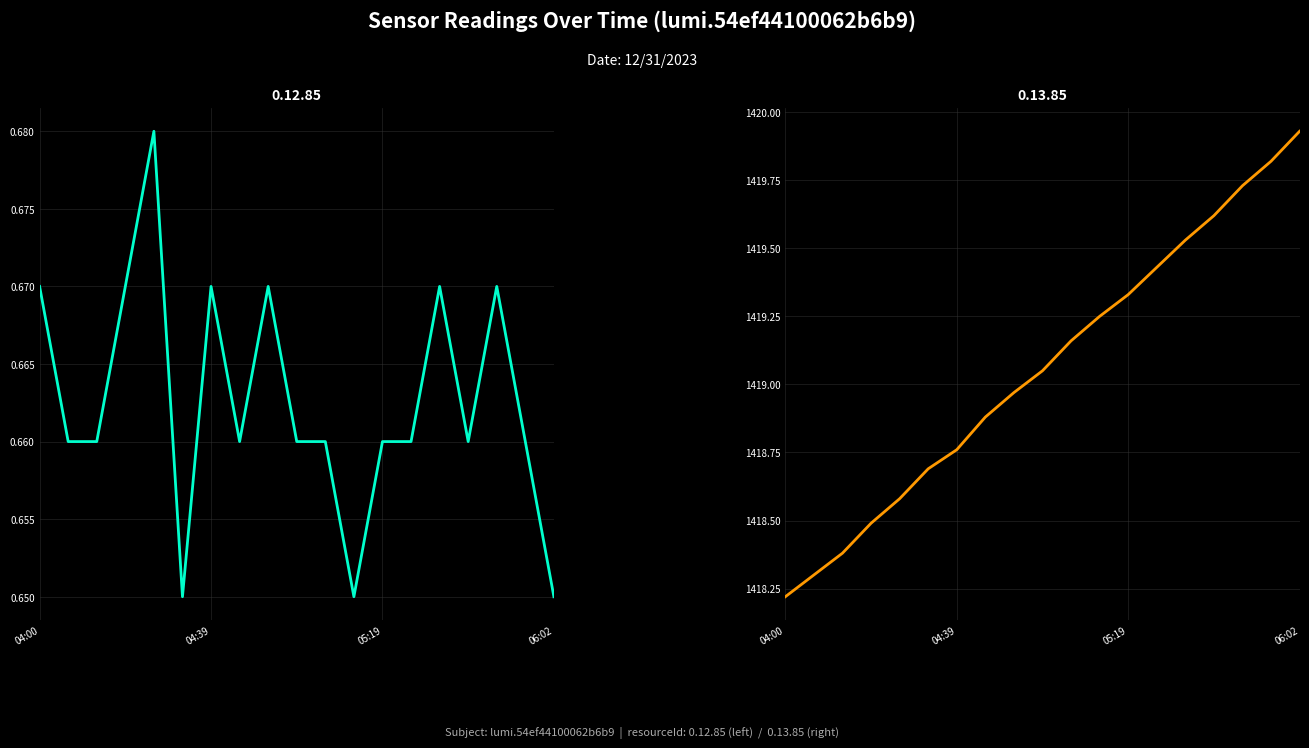

List the series in order of their peak value, lowest first.

0.12.85, 0.13.85